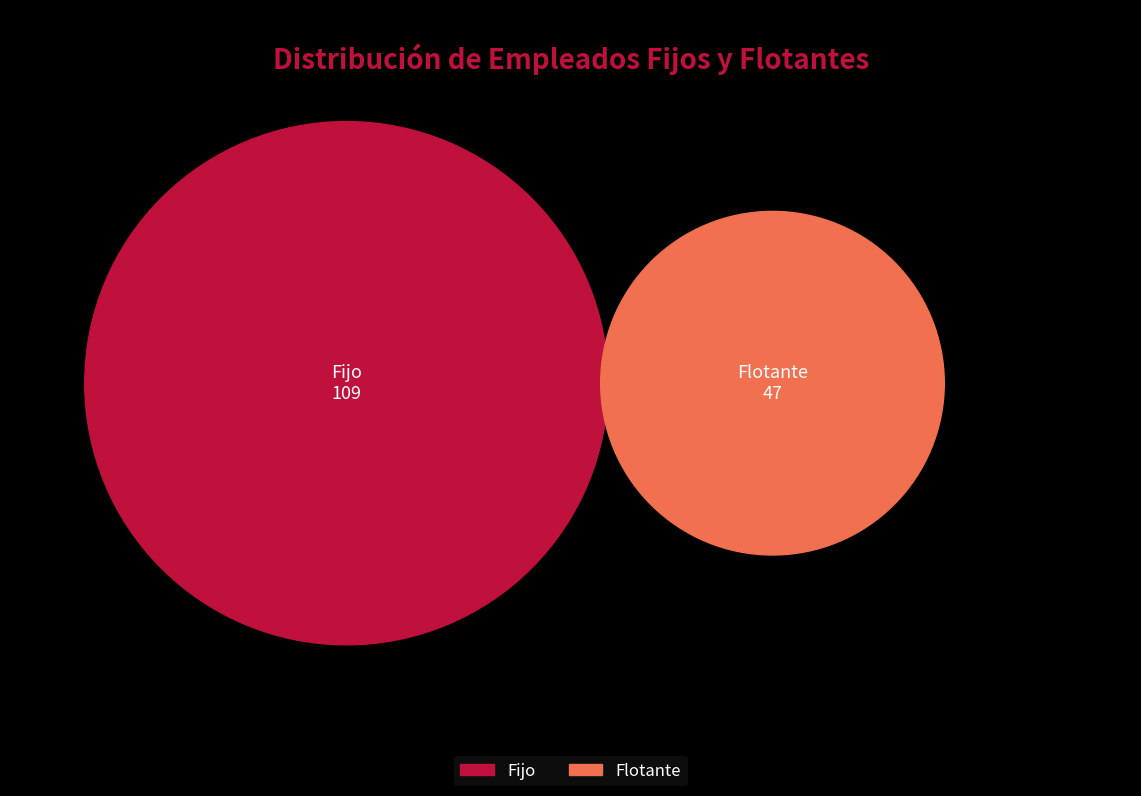

How many slices are in this pie chart?

2